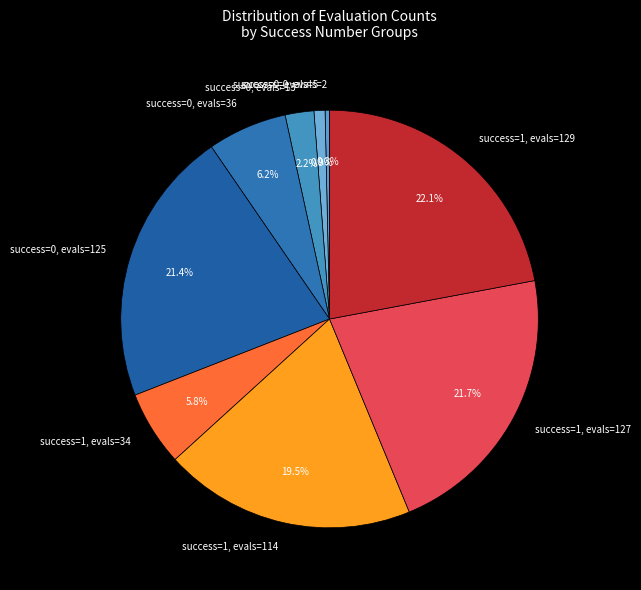

Which slice is the smallest?

success=0, evals=2